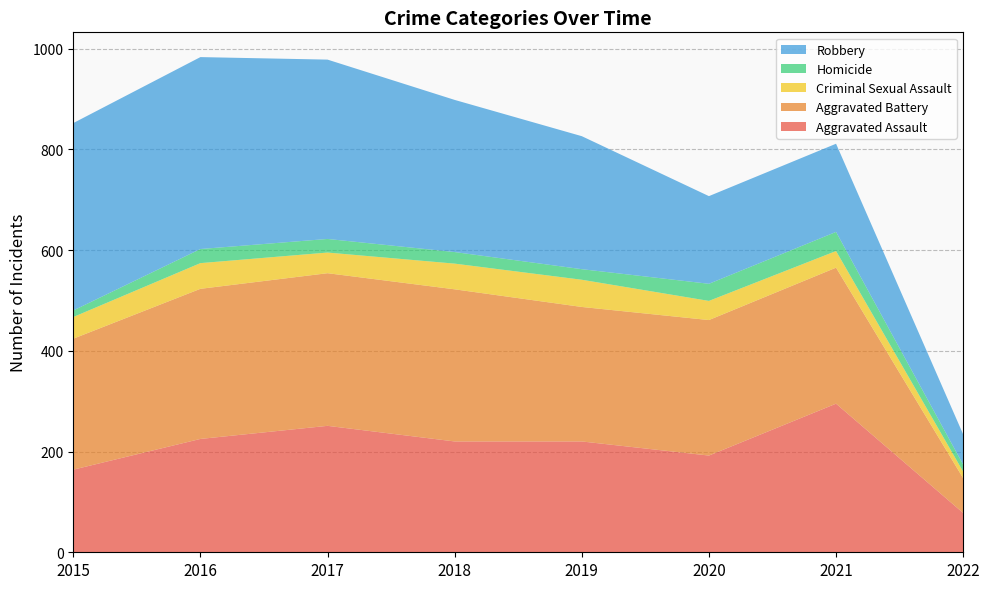

Reading right to left, extract all data points from this chart.

Aggravated Assault: 78	295	192	220	220	251	225	164
Aggravated Battery: 69	270	269	267	302	303	298	260
Criminal Sexual Assault: 13	33	38	54	51	41	51	43
Homicide: 14	38	34	21	23	27	28	13
Robbery: 60	175	174	264	302	356	381	372